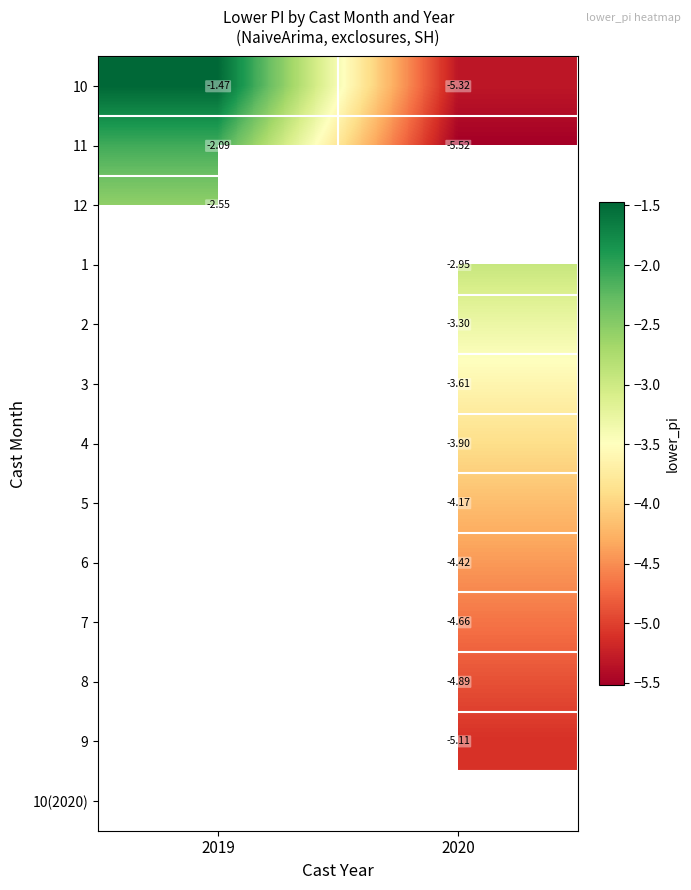

Is the value of 12 at 2019 greater than the value of 9 at 2020?

Yes